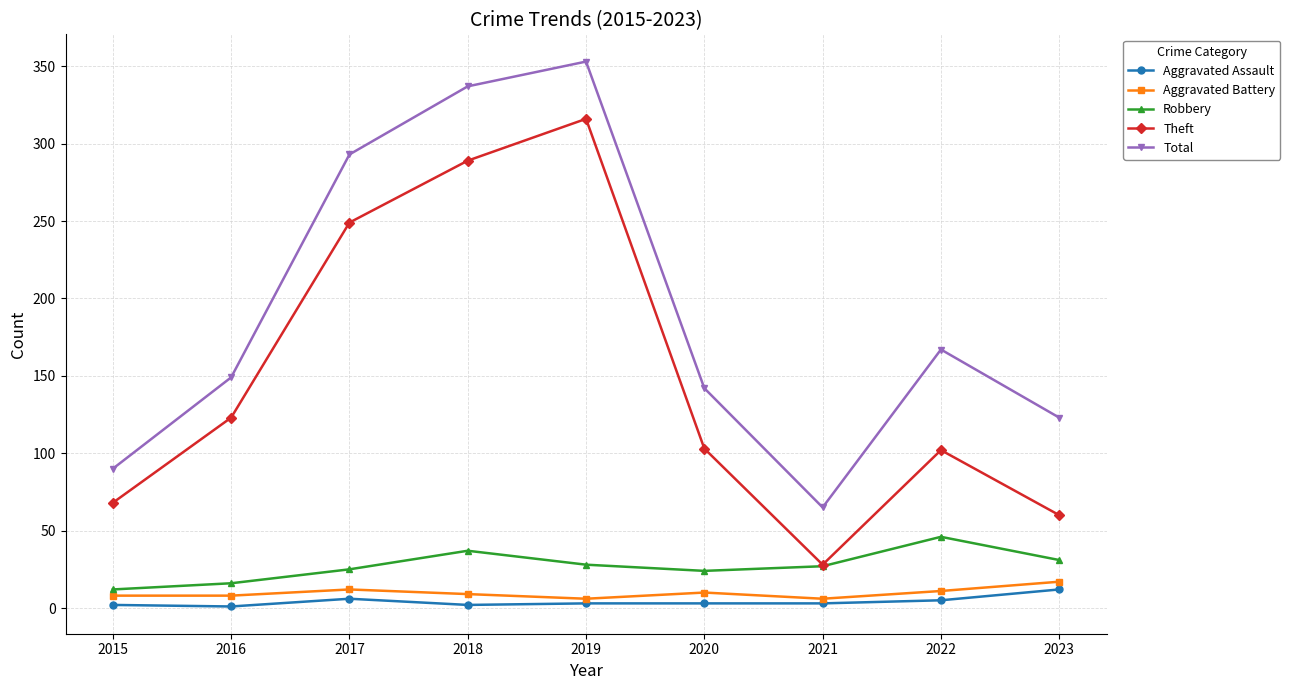

How many interior local peaks does the Total series have?

2